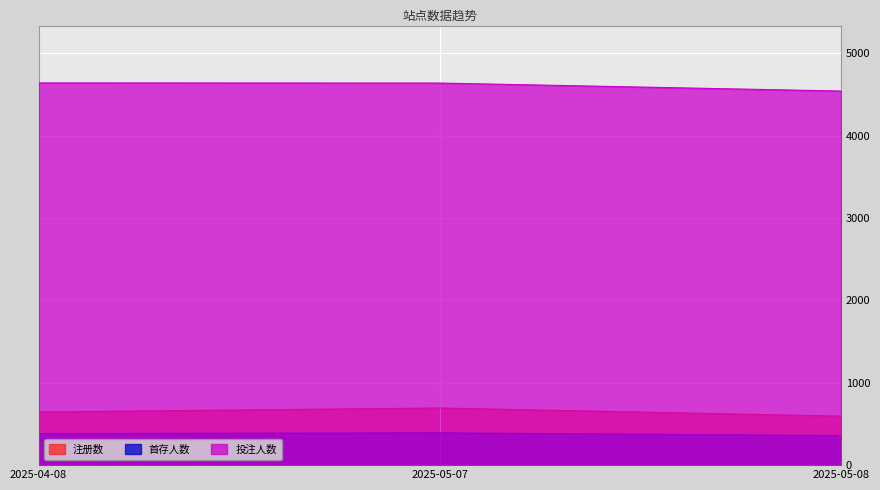

What position from the right is 2025-04-08?

3